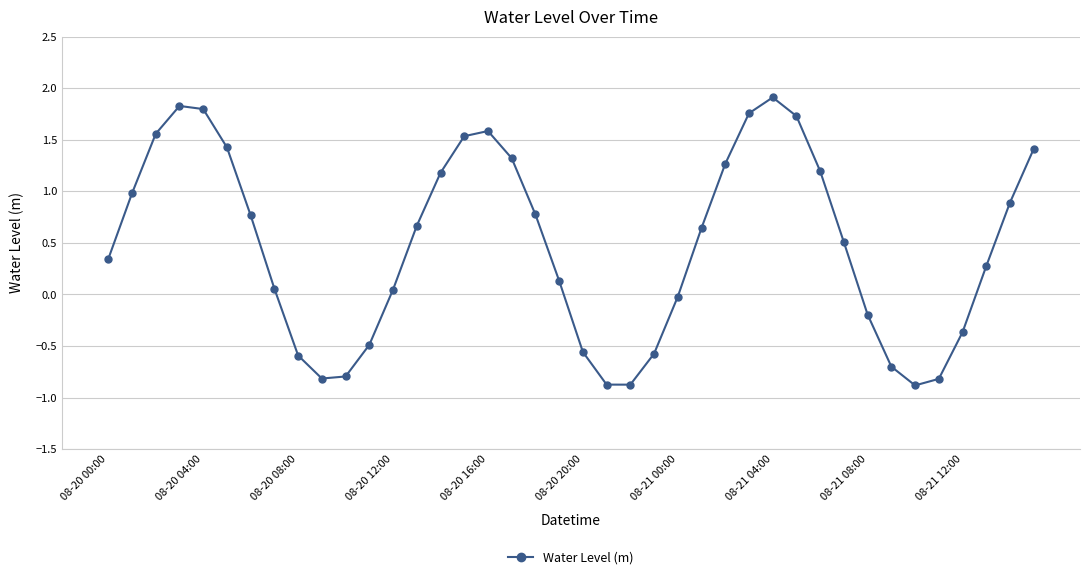

What is the minimum value shown in the chart?

-0.9